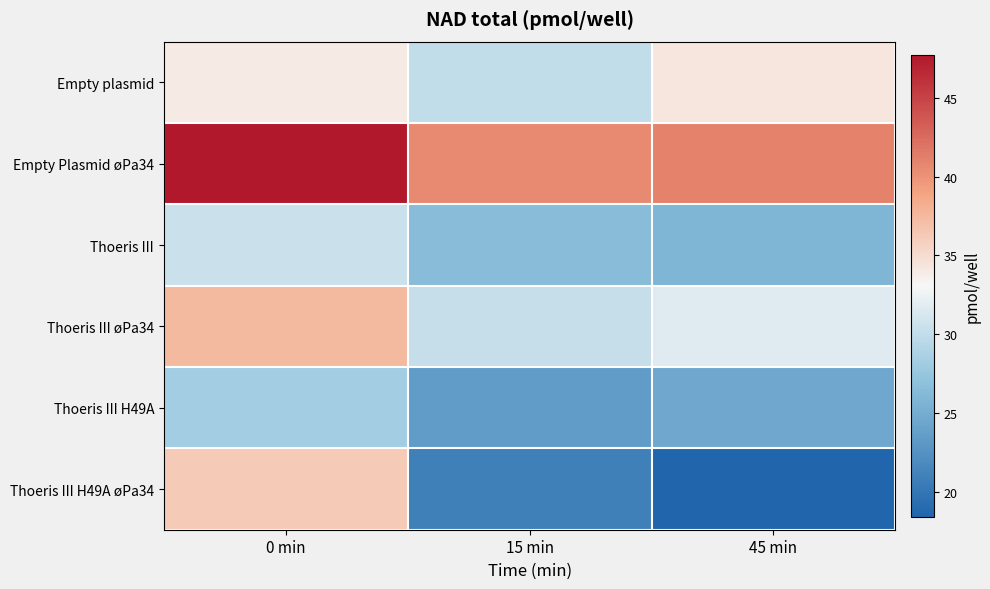

Which series has the largest total across all categories?

Empty Plasmid øPa34